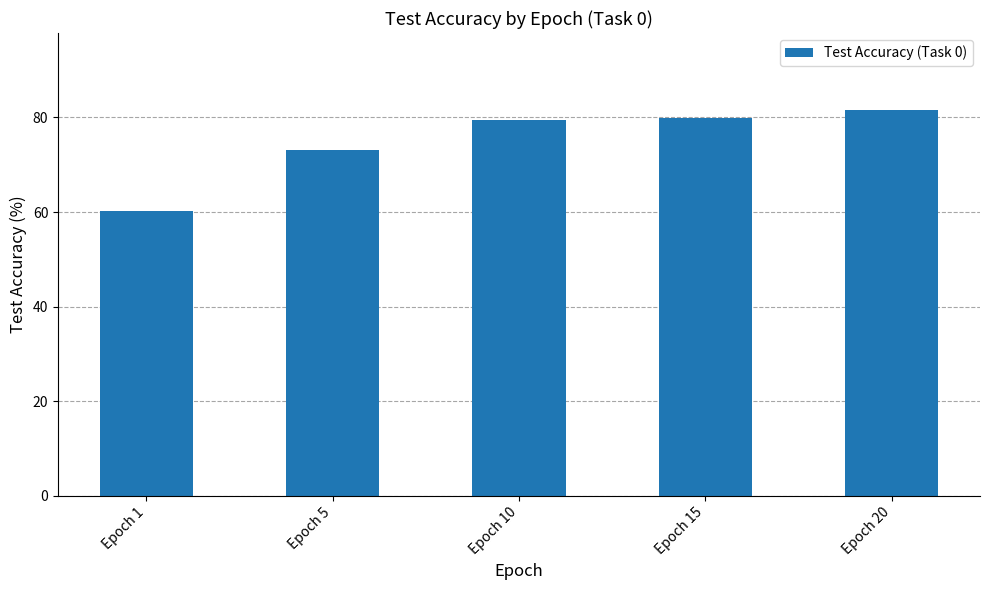

True or false: the data shows 79.8 at Epoch 15.

True